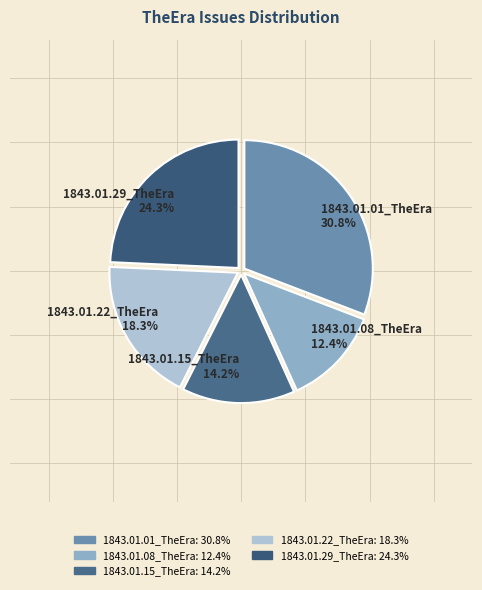

Does any single category account for the majority?

No